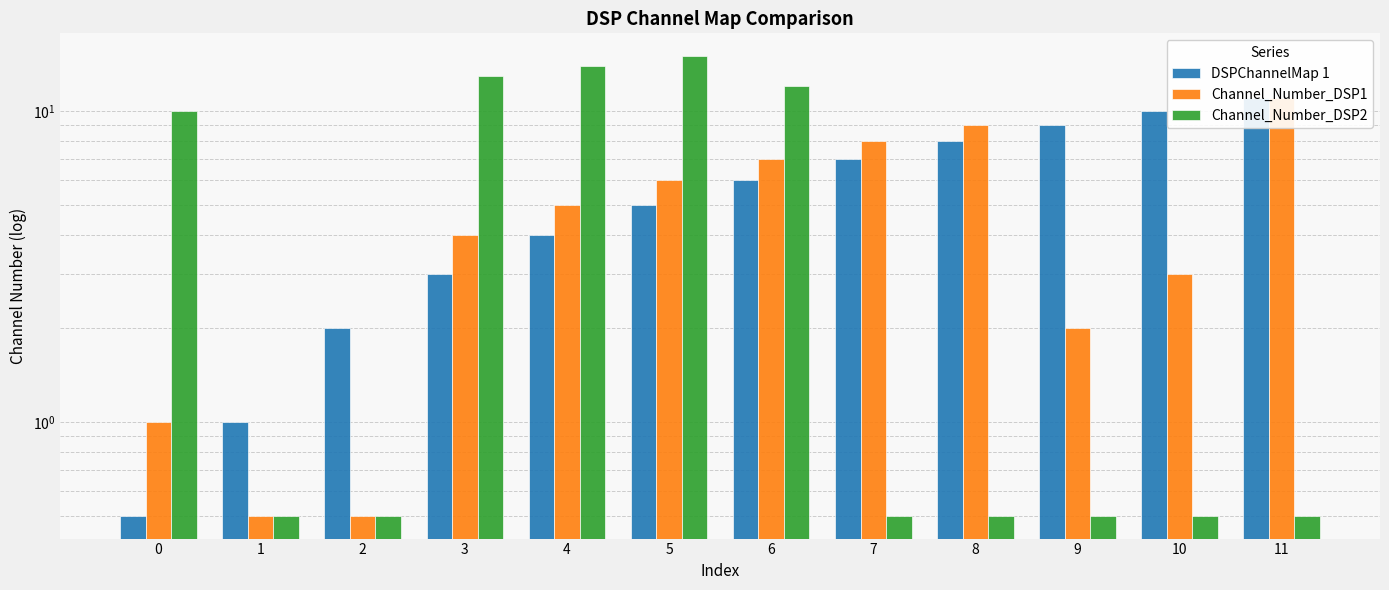

Rank the series by their maximum value, from highest to lowest.

Channel_Number_DSP2, DSPChannelMap 1, Channel_Number_DSP1